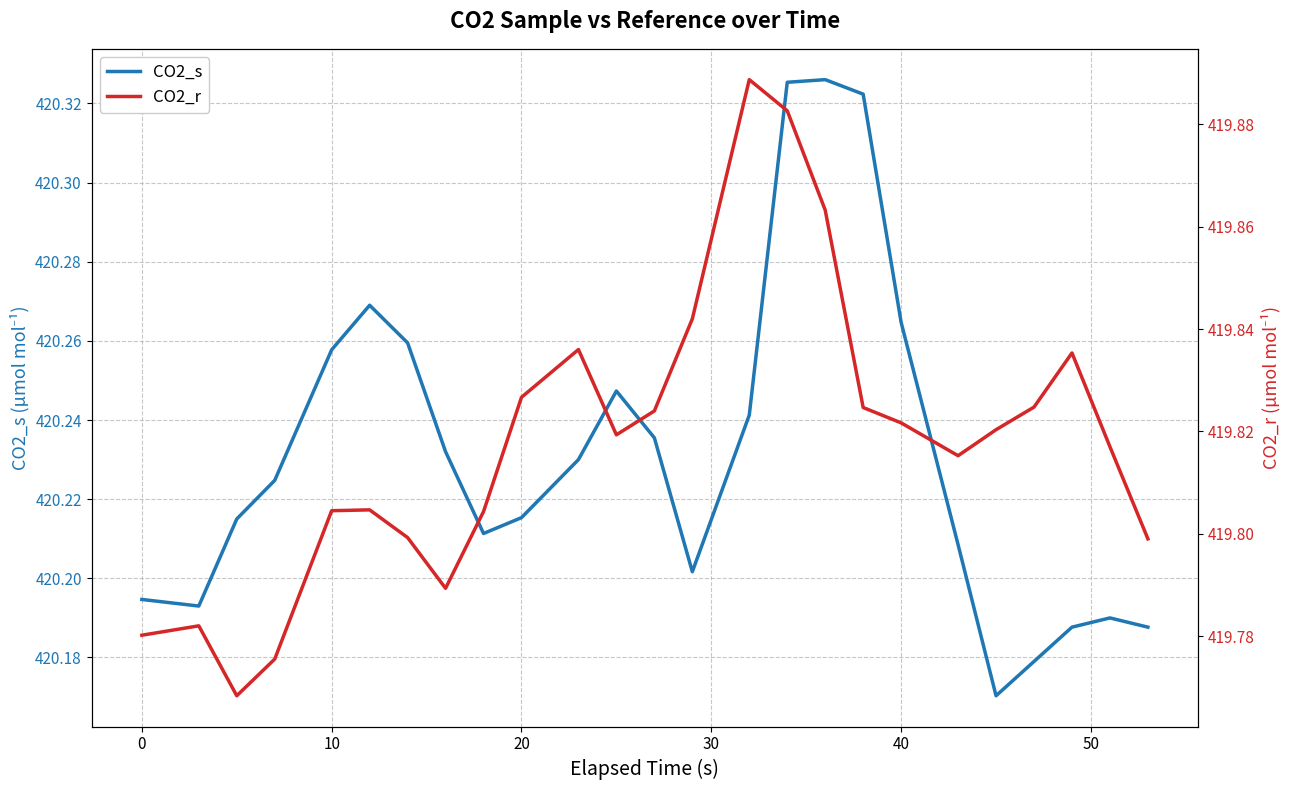

The CO2_s series shows 739.4 at 10. True or false?

False